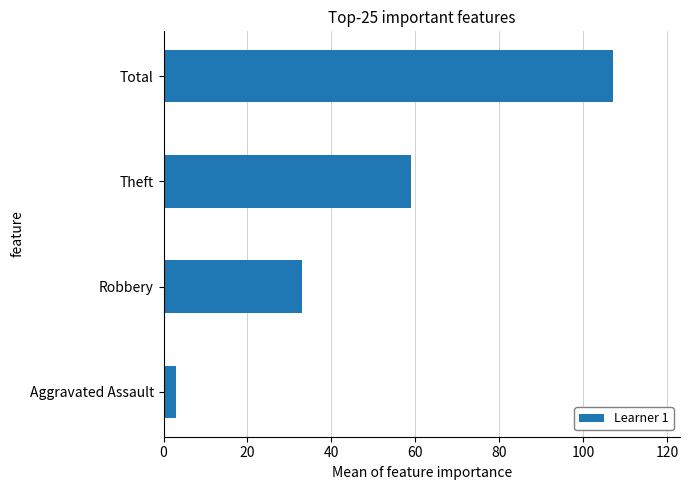

Does the chart contain stacked bars?

No